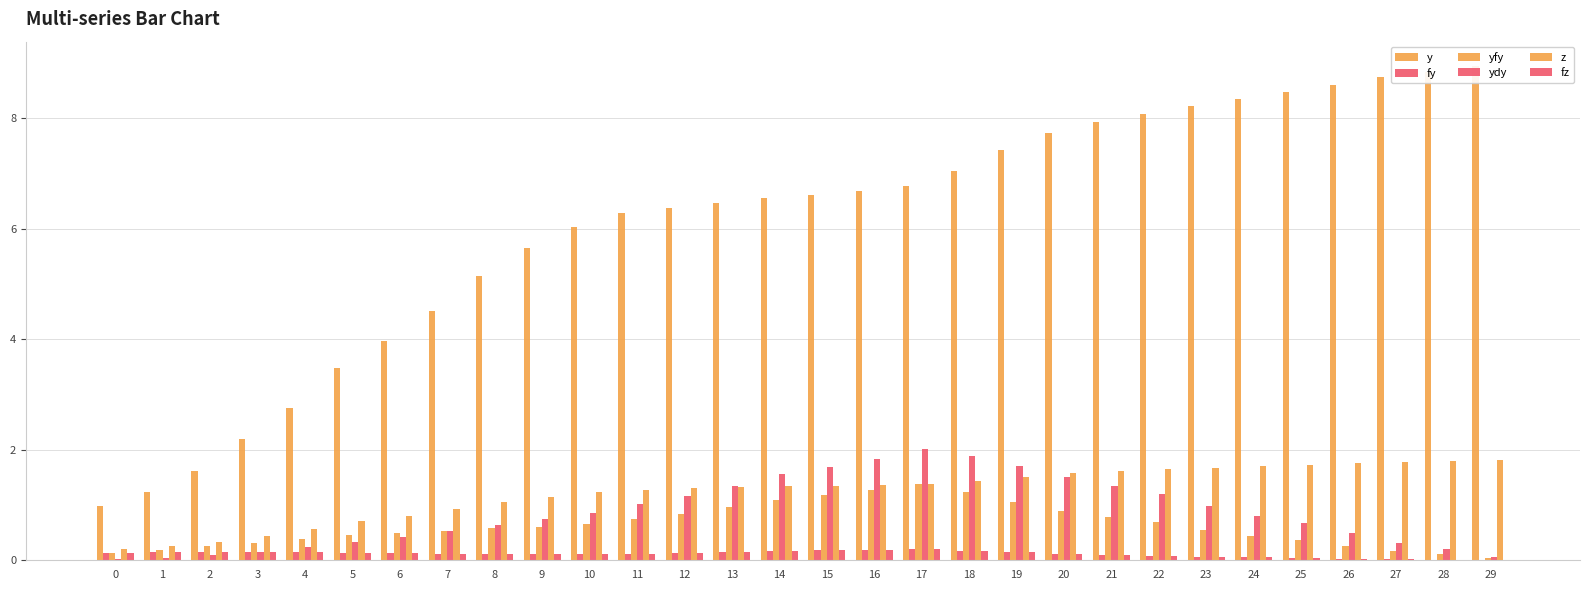

True or false: fz has a value of 0.0 at 28.

True